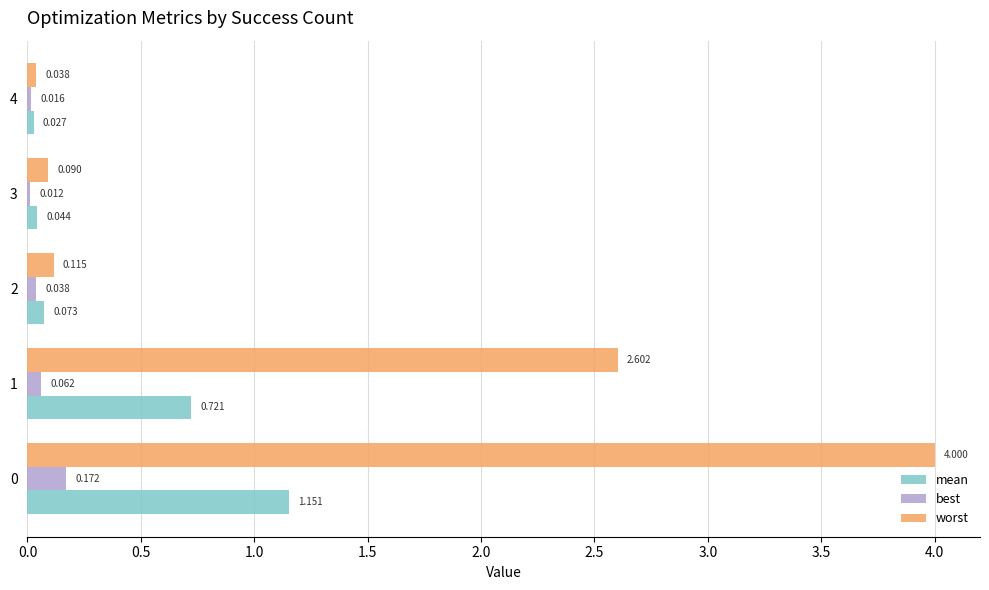

Which series has the largest total across all categories?

worst